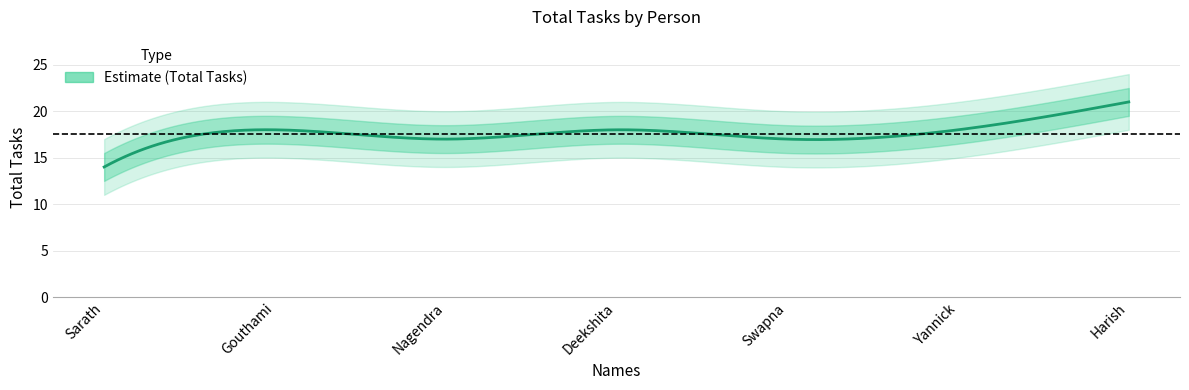

Reading right to left, what are all the values shown in this chart?

21	18	17	18	17	18	14